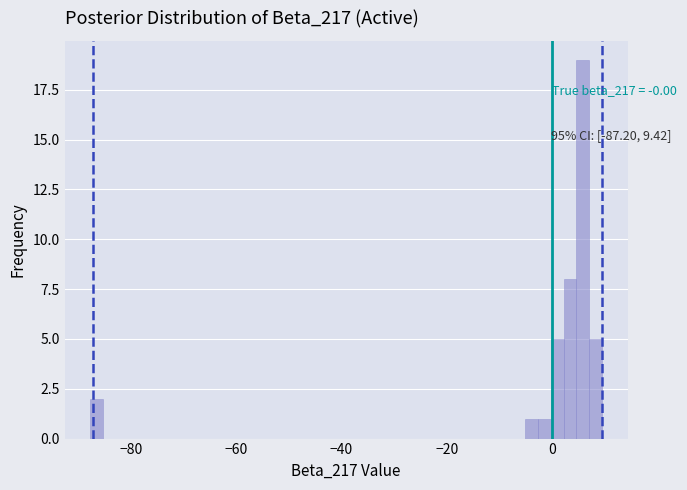

Read against the x-axis, roughly where is the centre of the tallest bar?

6